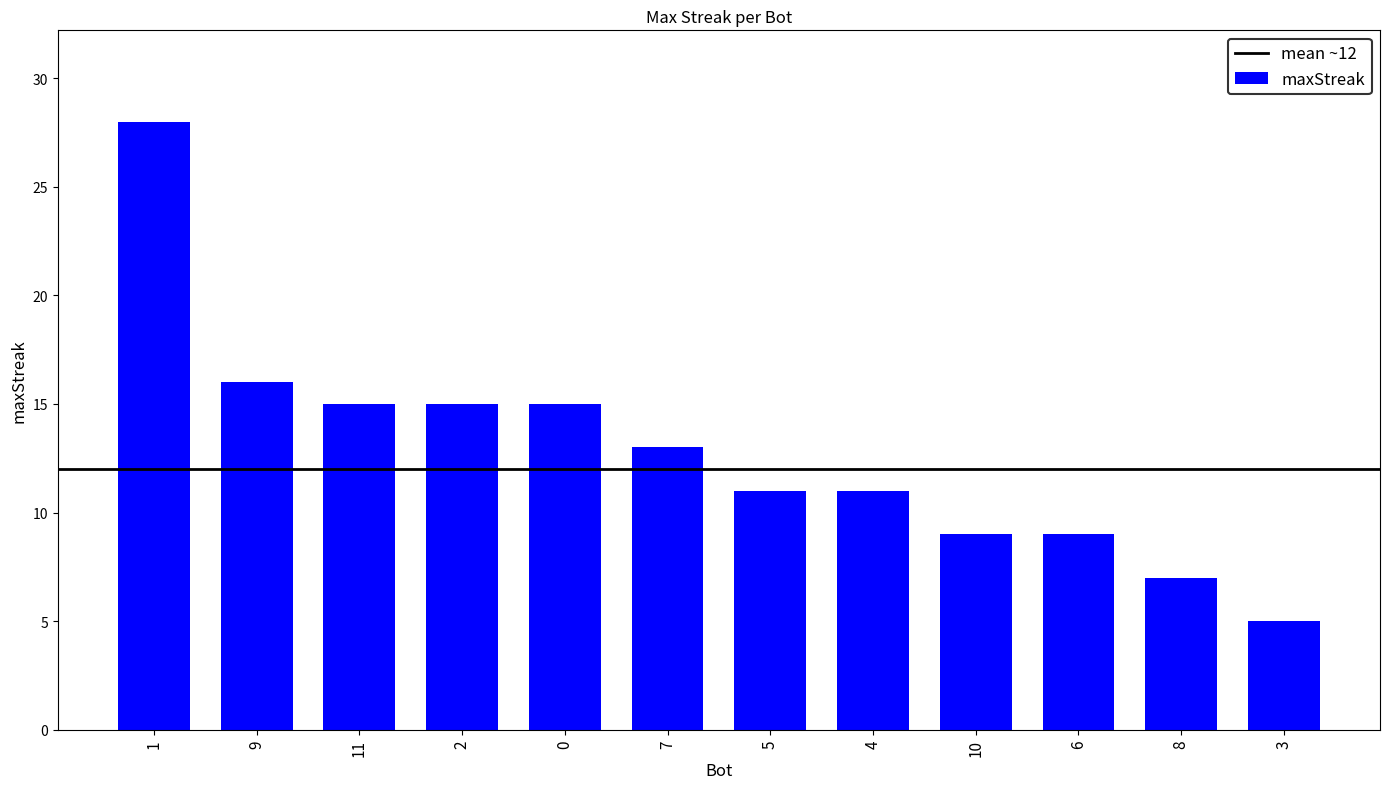

How many data points does each series have?

12